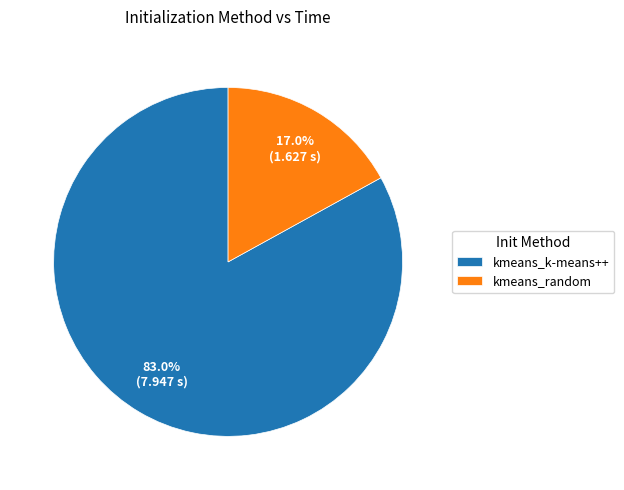

Rank the categories by value from lowest to highest.

kmeans_random, kmeans_k-means++